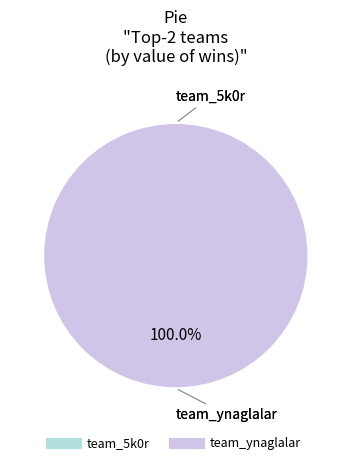

To the nearest percent, what portion does team_ynaglalar represent?

100%